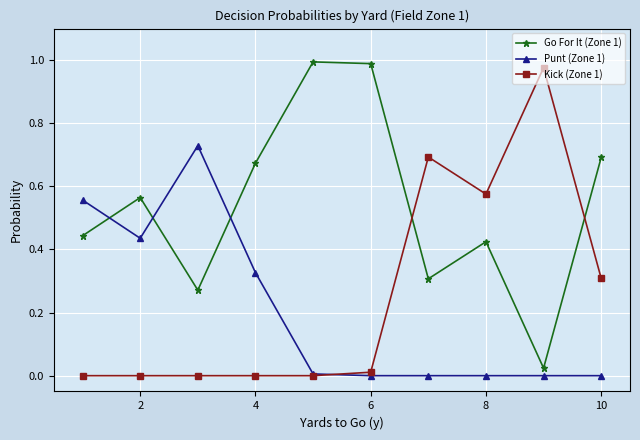

How many data points does each series have?

10